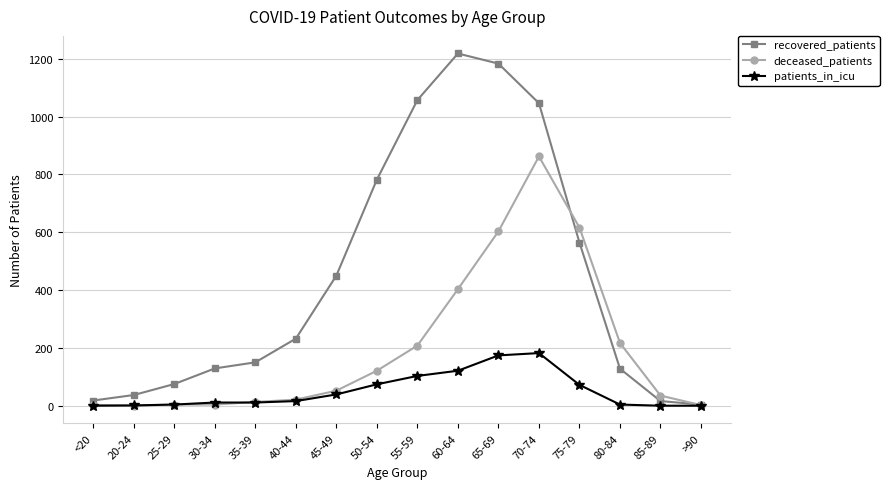

Which series has the largest range (max minus min)?

recovered_patients